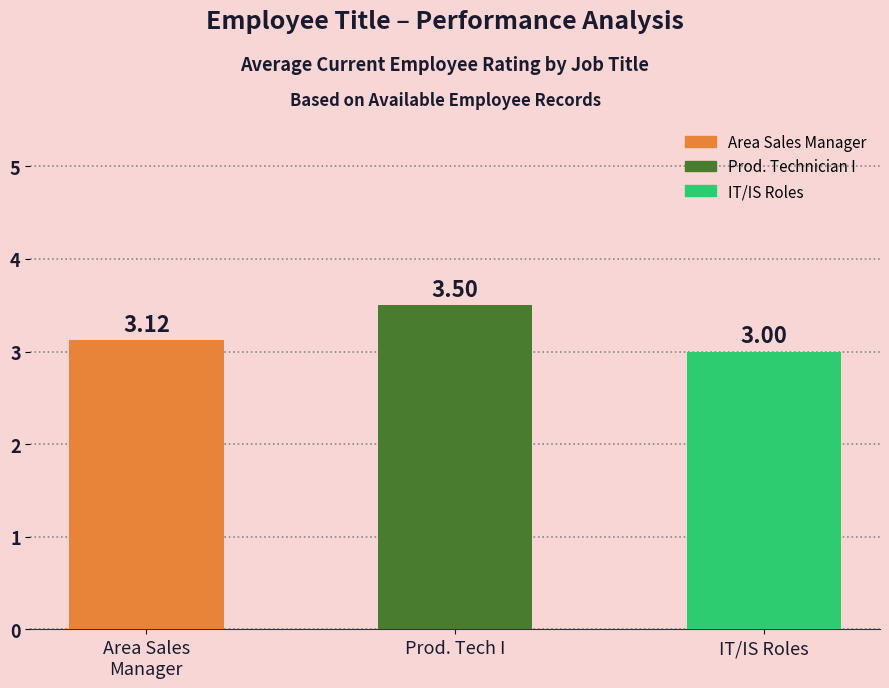

How many series are shown in this chart?

1